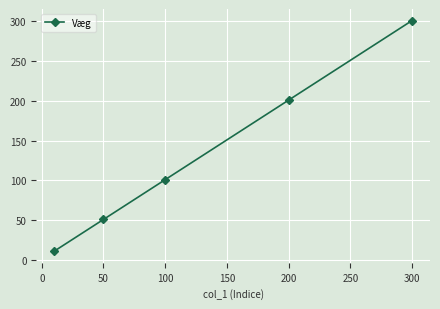

Reading left to right, what are all the values shown in this chart?

11	51	101	201	301